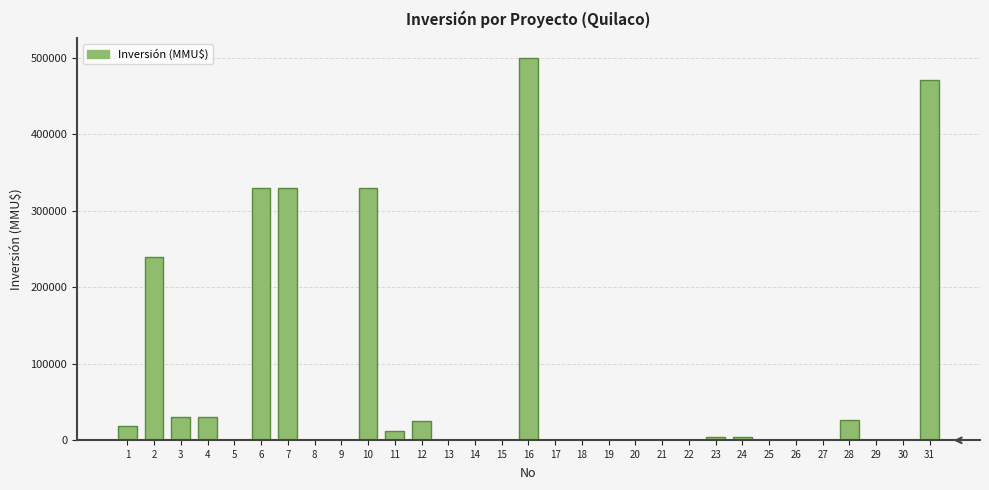

What is the sum of all values?

2353383